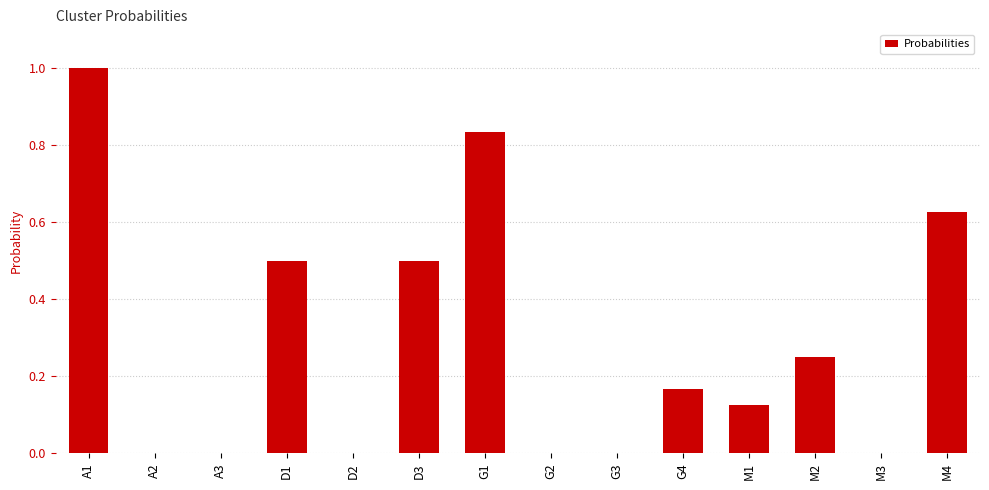

Are the bars horizontal?

No